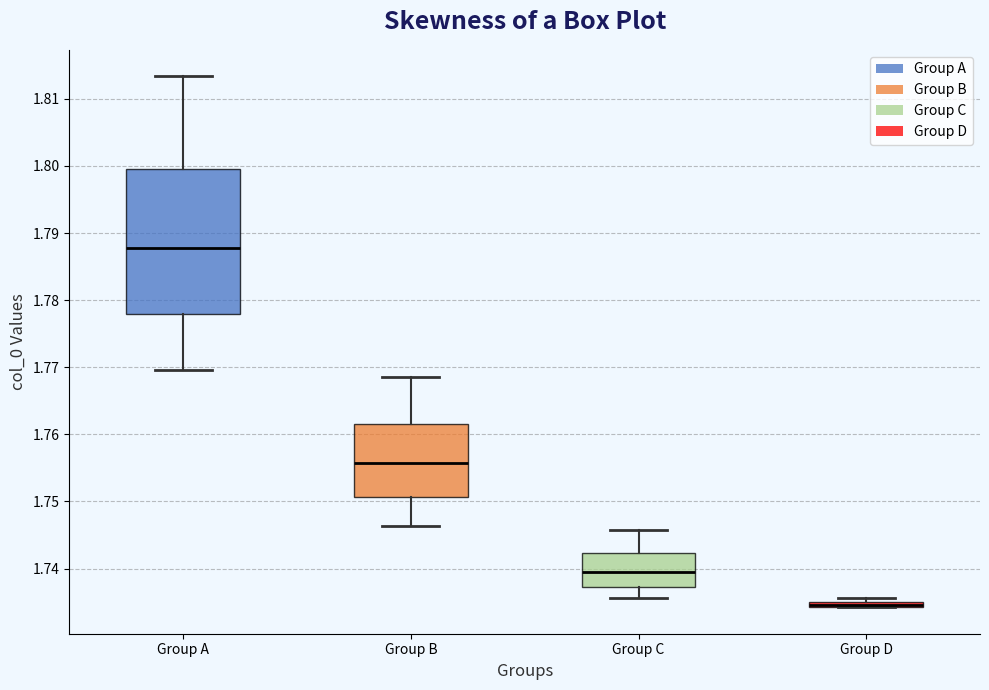

Where is the lower edge of the box for Group D on the y-axis? The values are not printed on the chart, so give them approximately, as read against the axis.

1.734